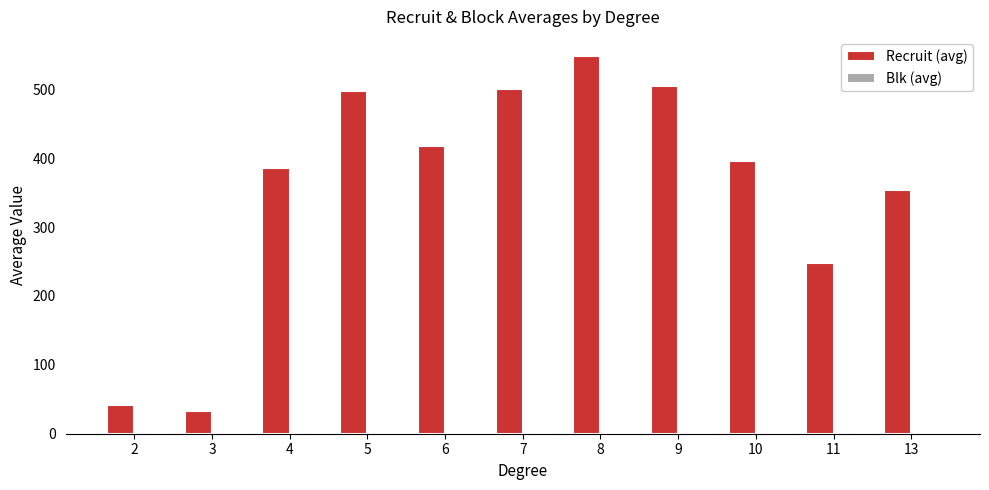

At which category is the sum across all series the highest?

8